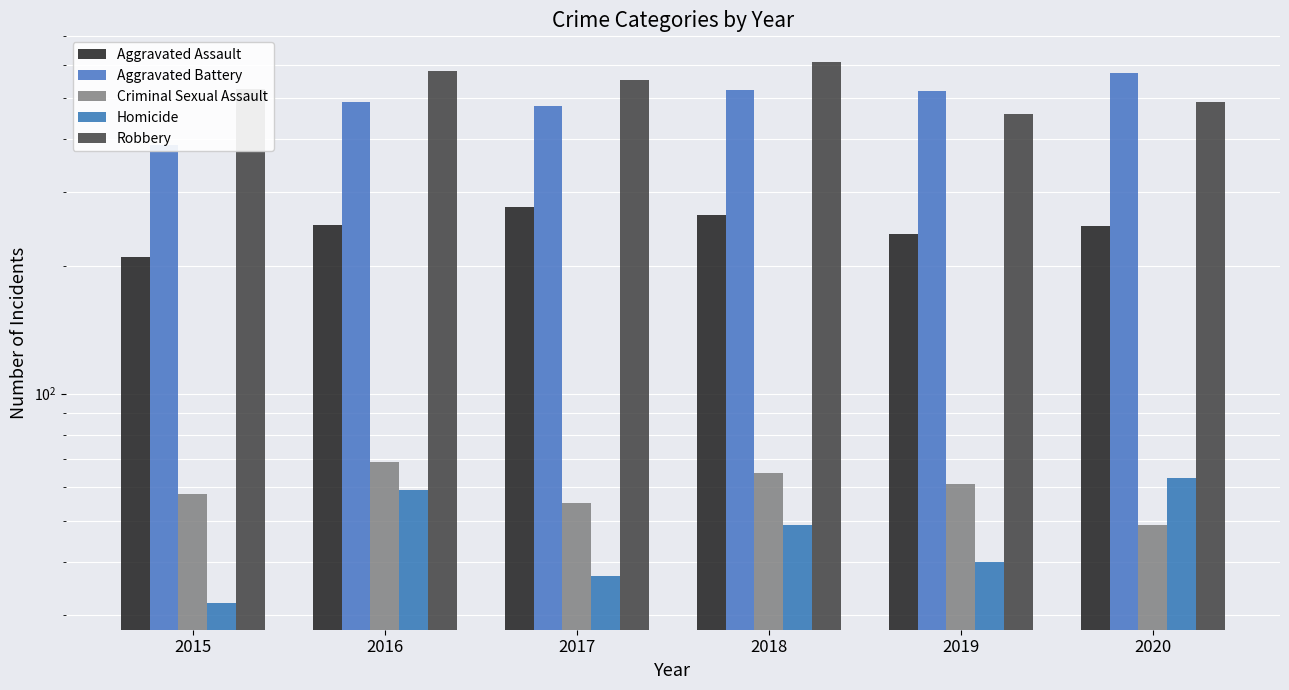

Does the chart contain stacked bars?

No